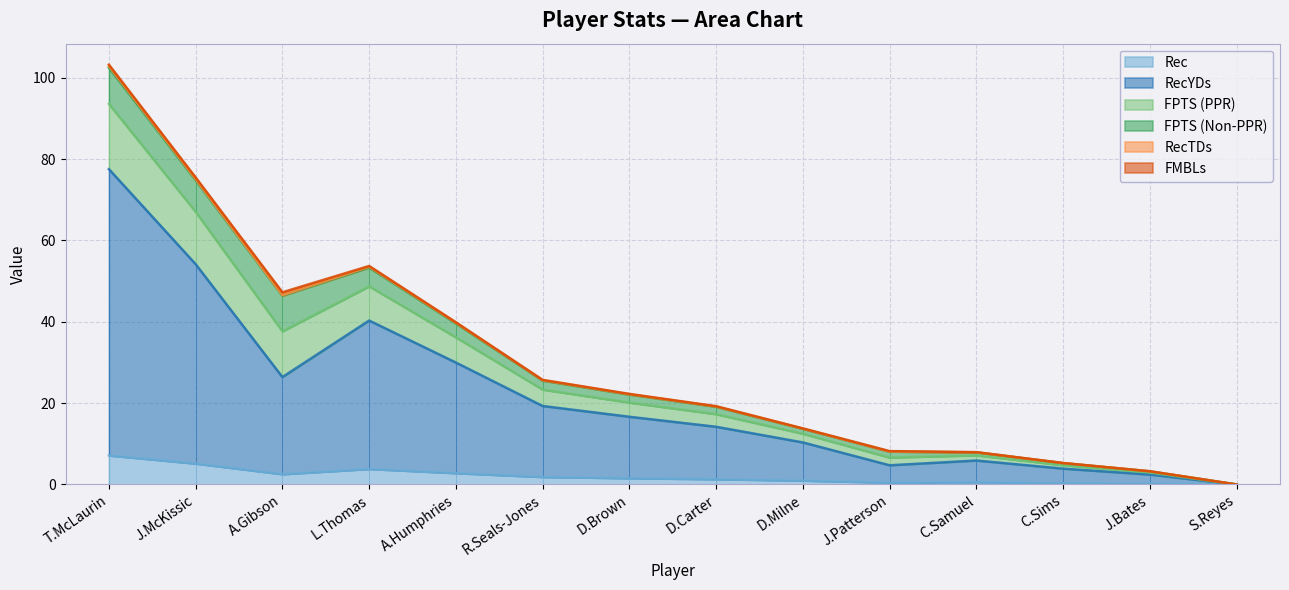

How many interior local valleys does the Rec series have?

2